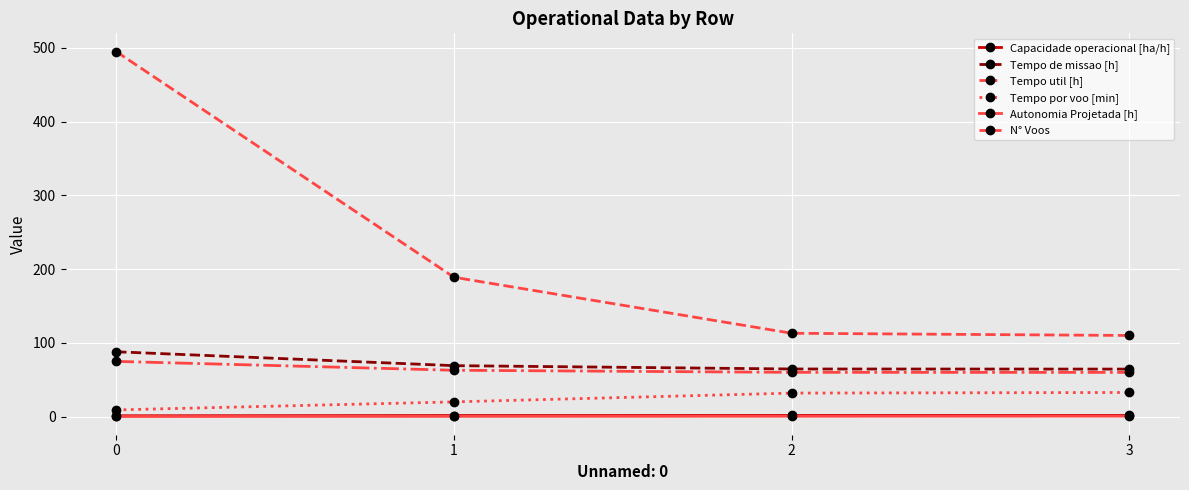

Is it true that Tempo util [h] equals 74.9 at 0?

True